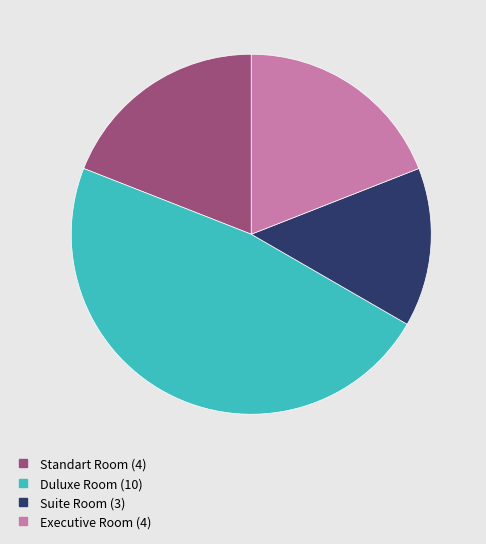

How many segments does this pie chart have?

4